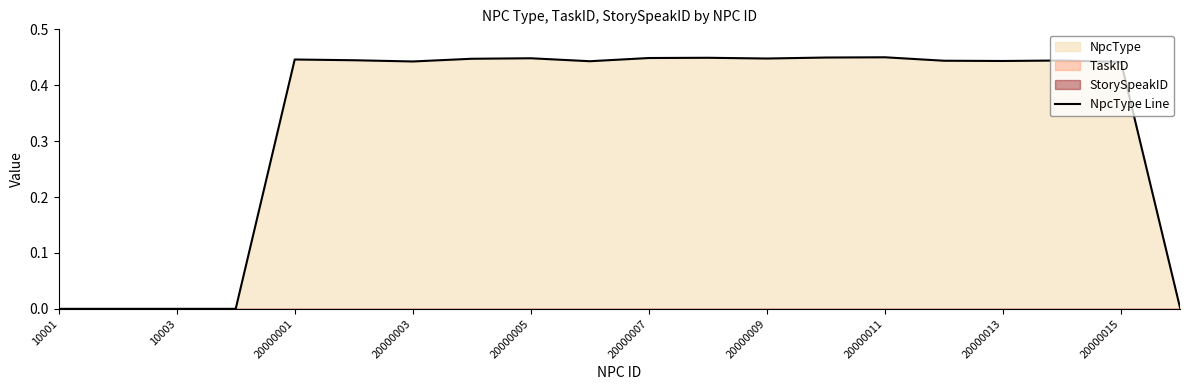

What is the approximate value at 20000001?

0.4